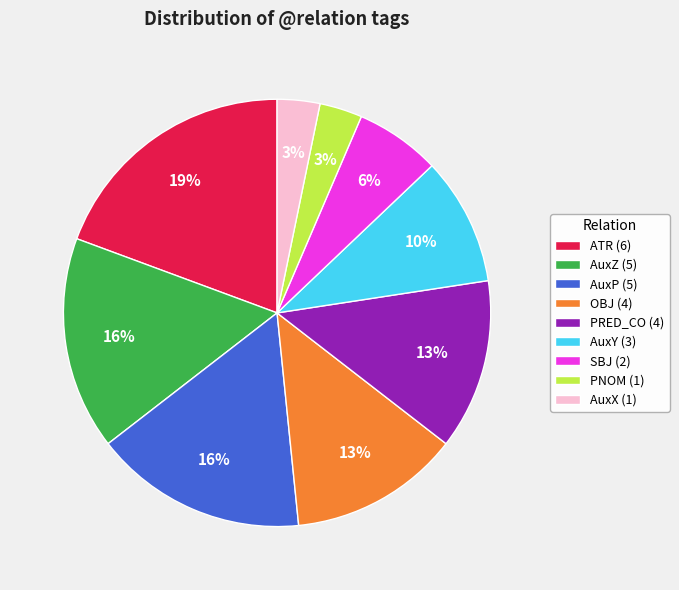

To the nearest percent, what is the difference between the largest and smallest slice percentages?

16%